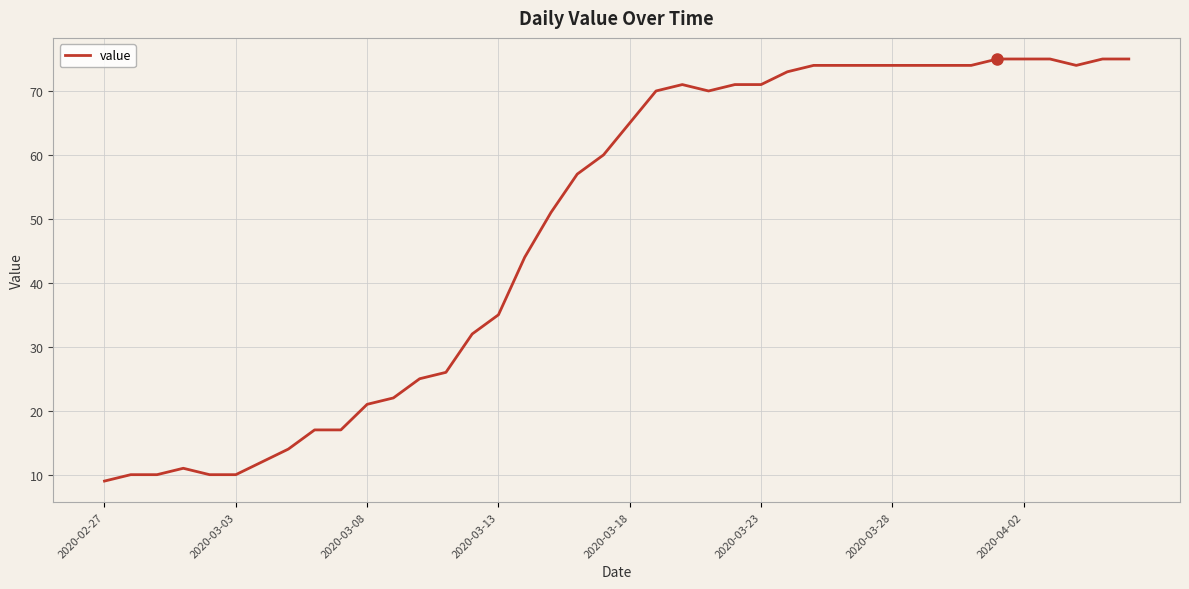

What is the greatest value displayed?

75